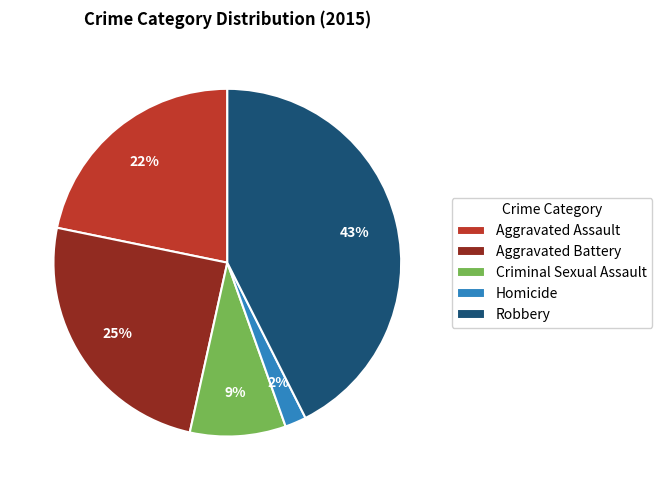

How many segments does this pie chart have?

5